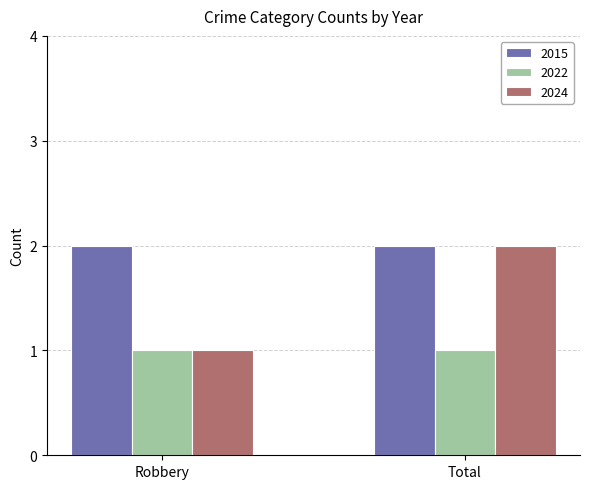

The value of 2022 at Total is 2. True or false?

False